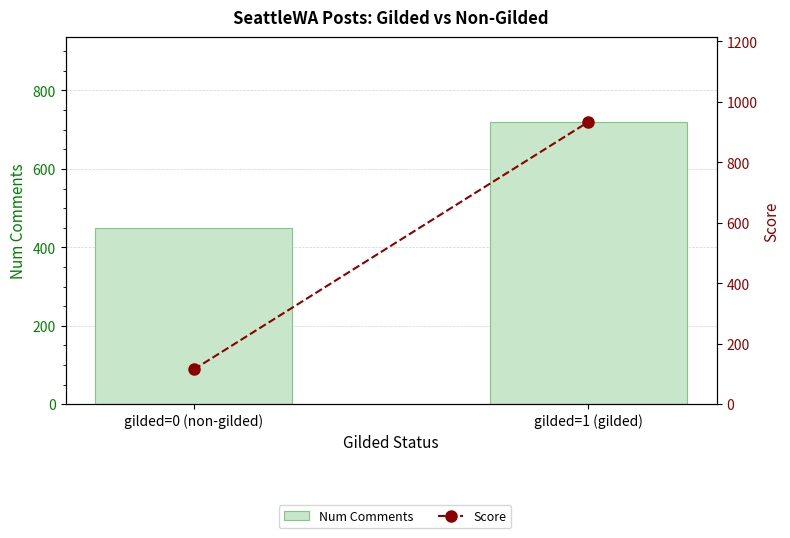

Where is Num Comments nearest to the value 584?

gilded=0 (non-gilded)